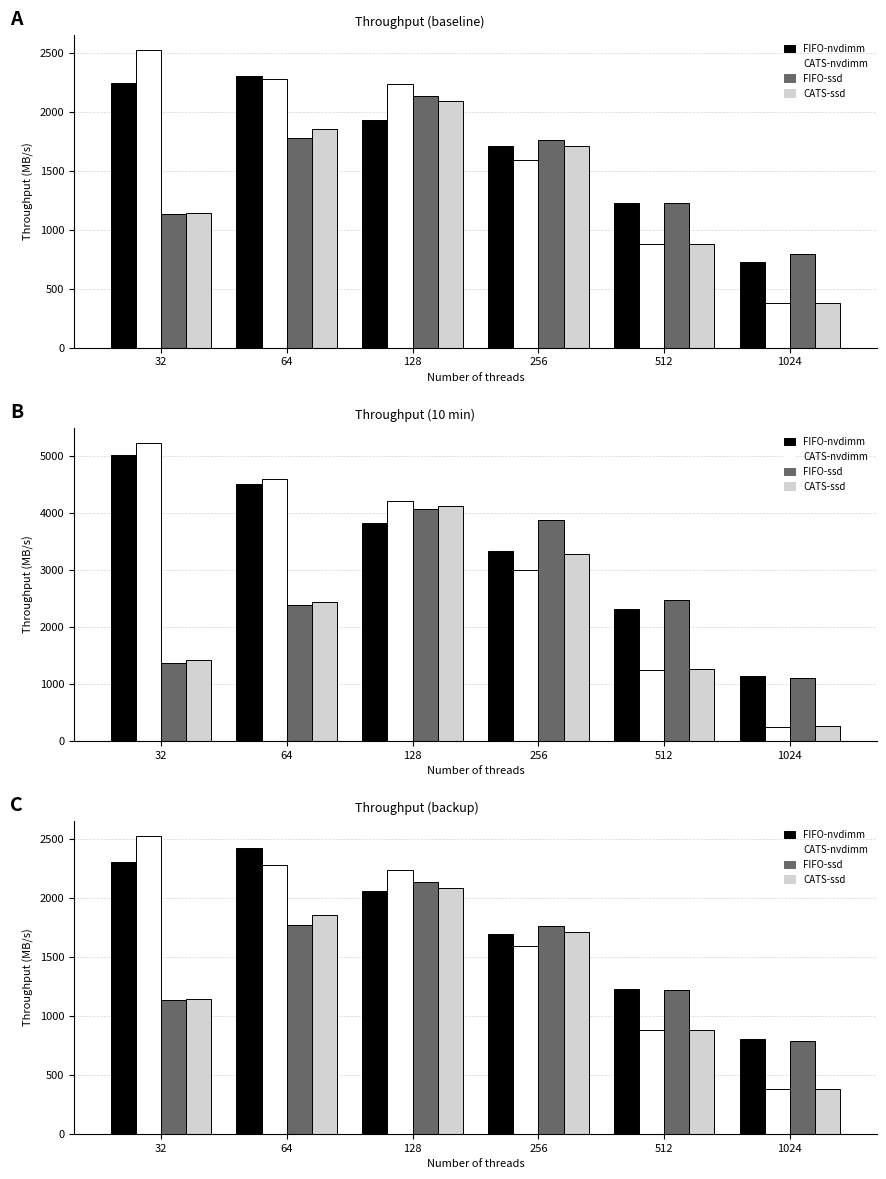

What are all the series names shown in the legend?

FIFO-nvdimm, CATS-nvdimm, FIFO-ssd, CATS-ssd